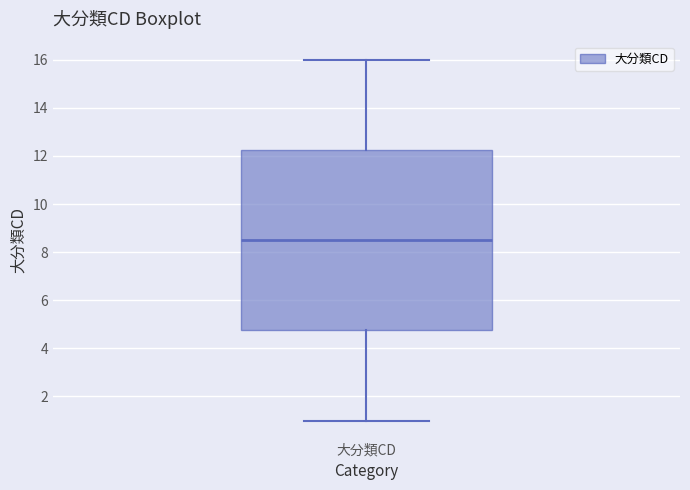

Transcribe this box plot: give where the median line is, the range the box spans, and where the two whiskers end, as read against the y-axis. The values are not printed on the chart, so give them approximately, as read against the axis.

median 8.6, box 4.8 to 12.2, whiskers 1.0 to 16.0